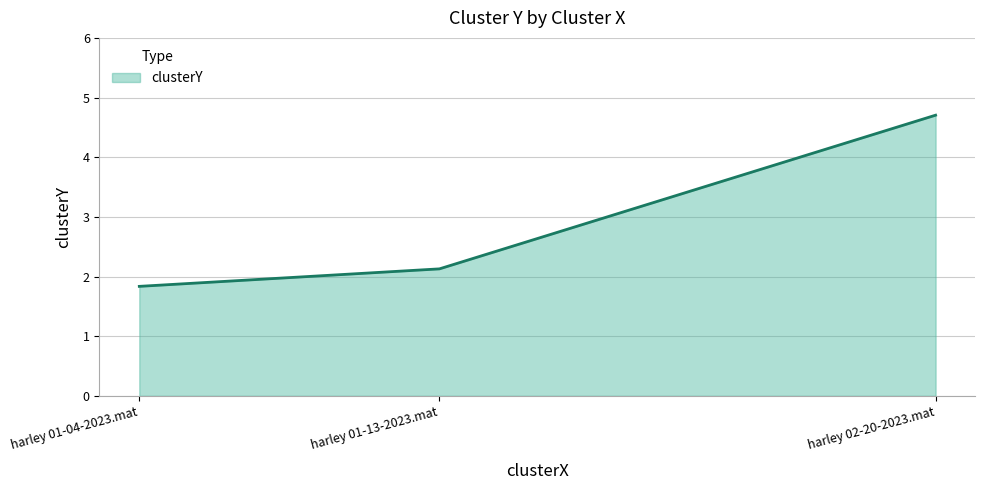

What is the average value?

2.9